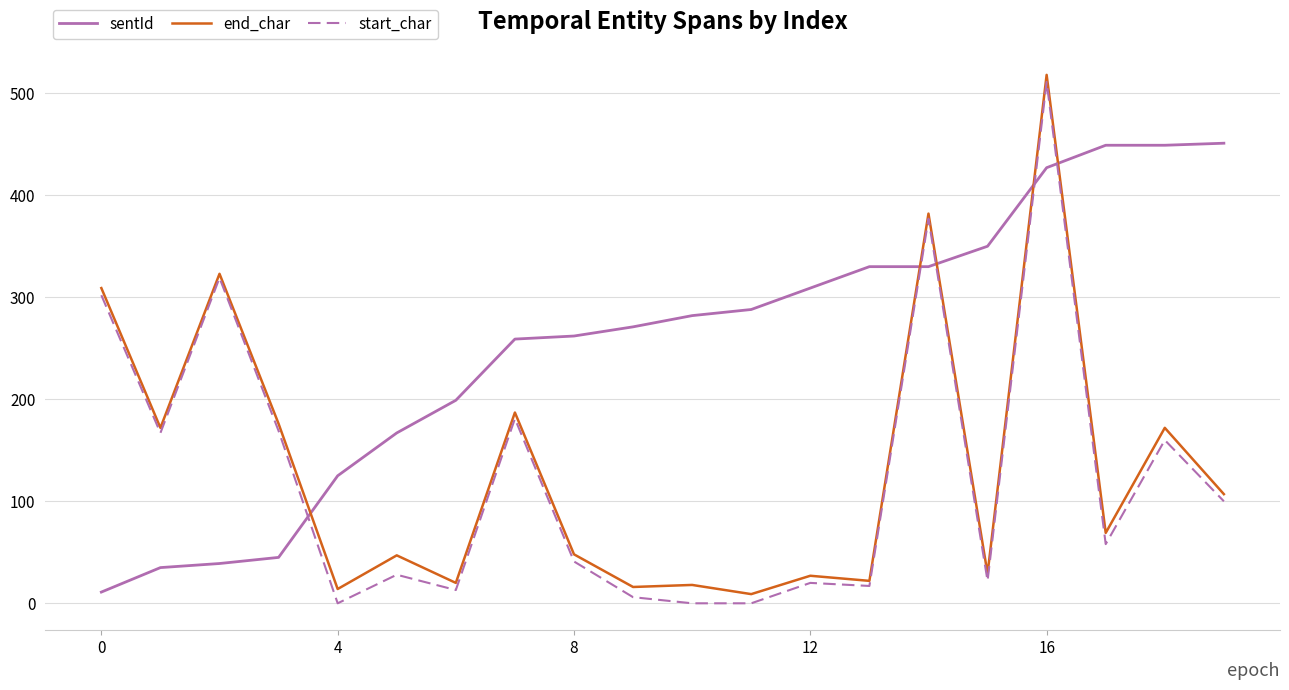

After their last crossing, which series has the higher values: start_char or sentId?

sentId